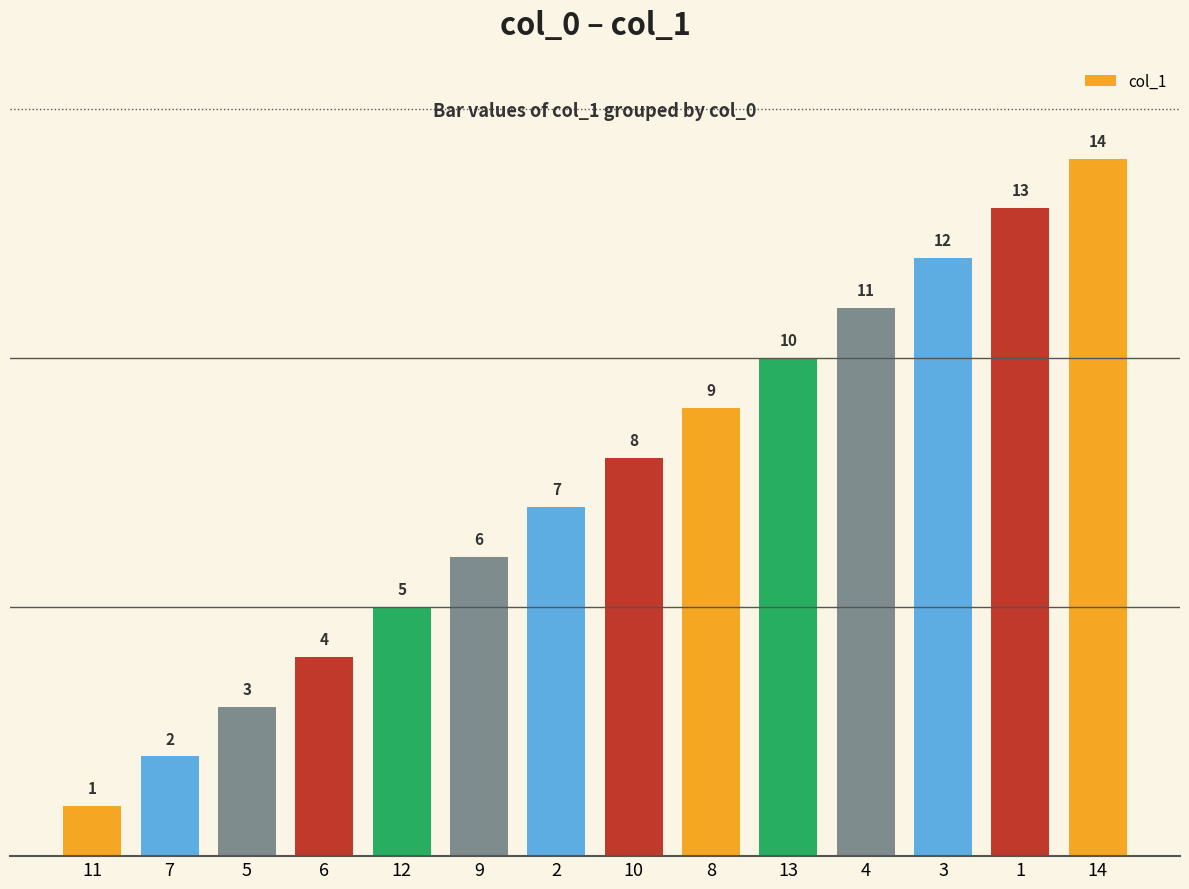

What position from the left is 3?

12